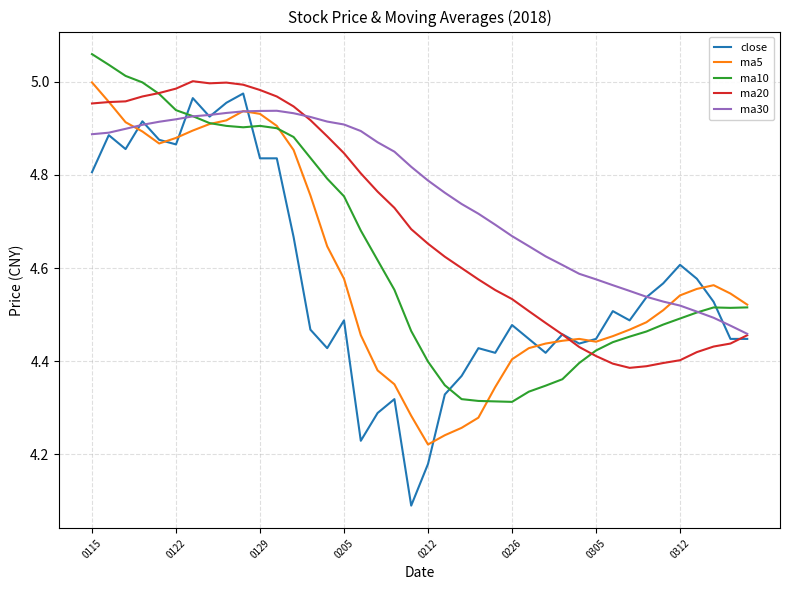

Which series has the largest total across all categories?

ma30